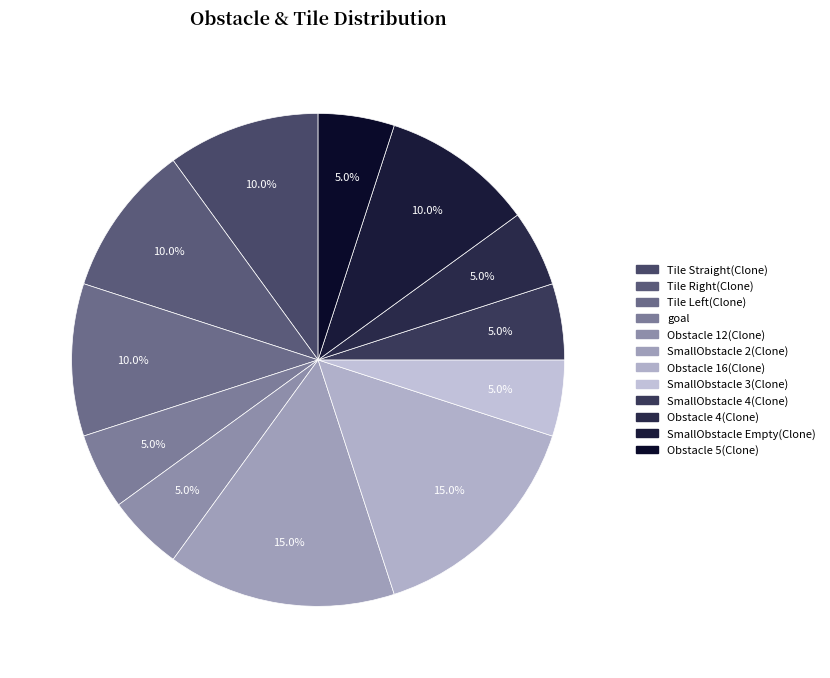

How much of the chart is everything except Obstacle 5(Clone)?

95.0%